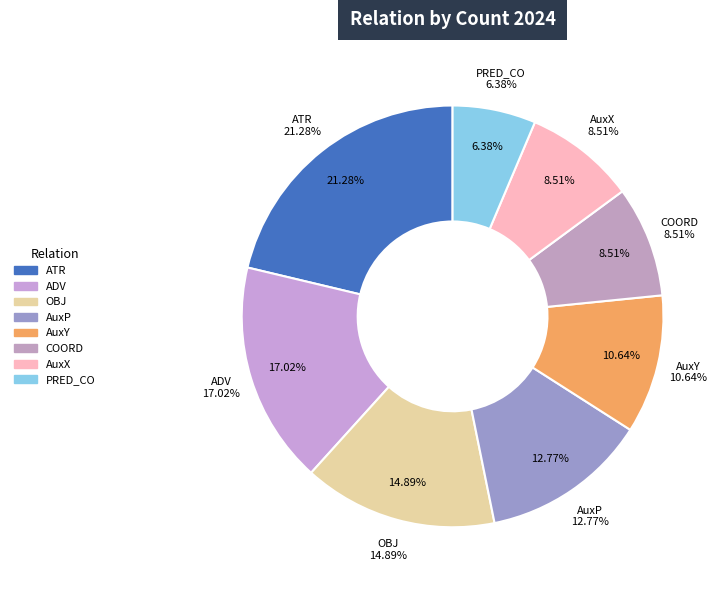

How many slices are in this pie chart?

8